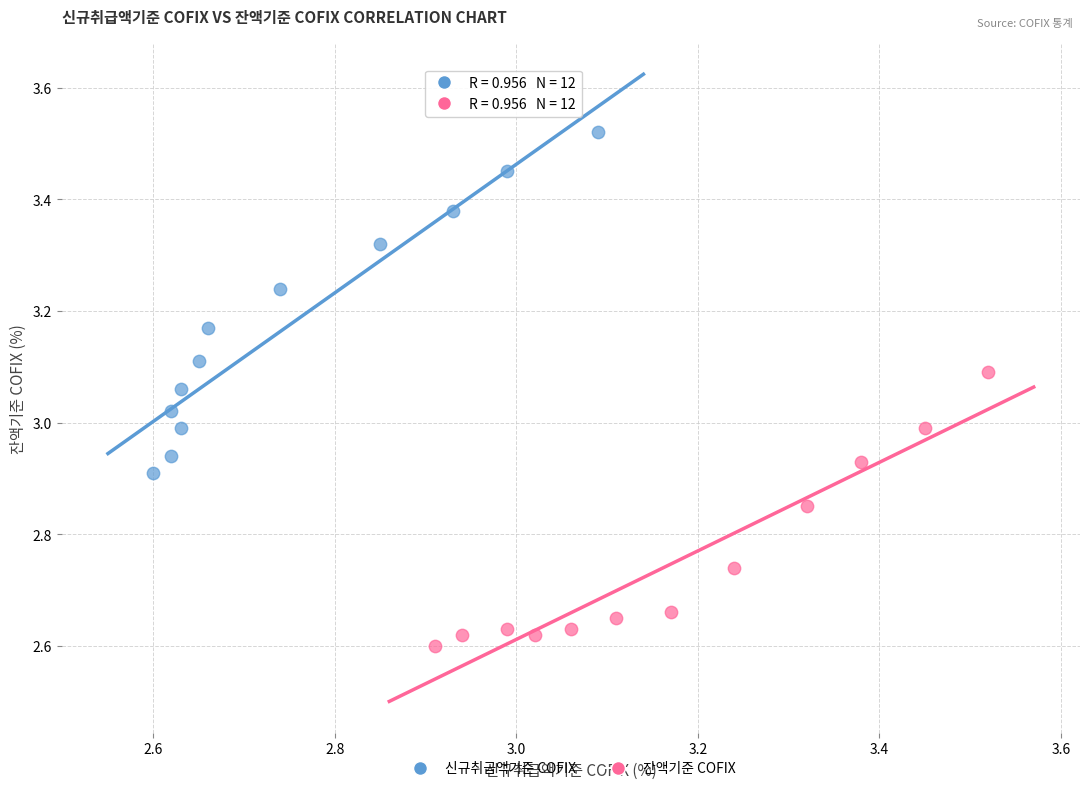

Which series has the largest Y range (max minus min)?

신규취급액기준 COFIX